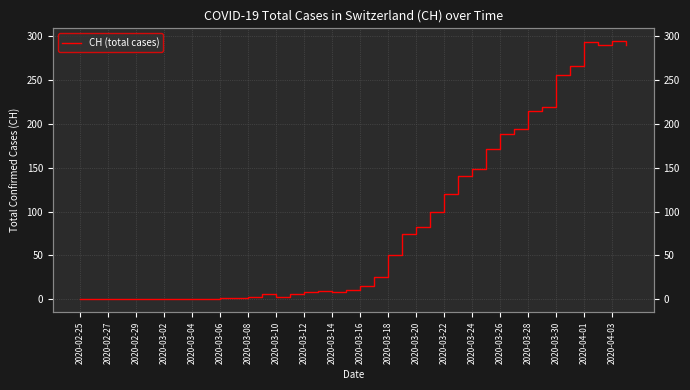

How many interior local peaks (higher than both neighbors) does the data have?

4